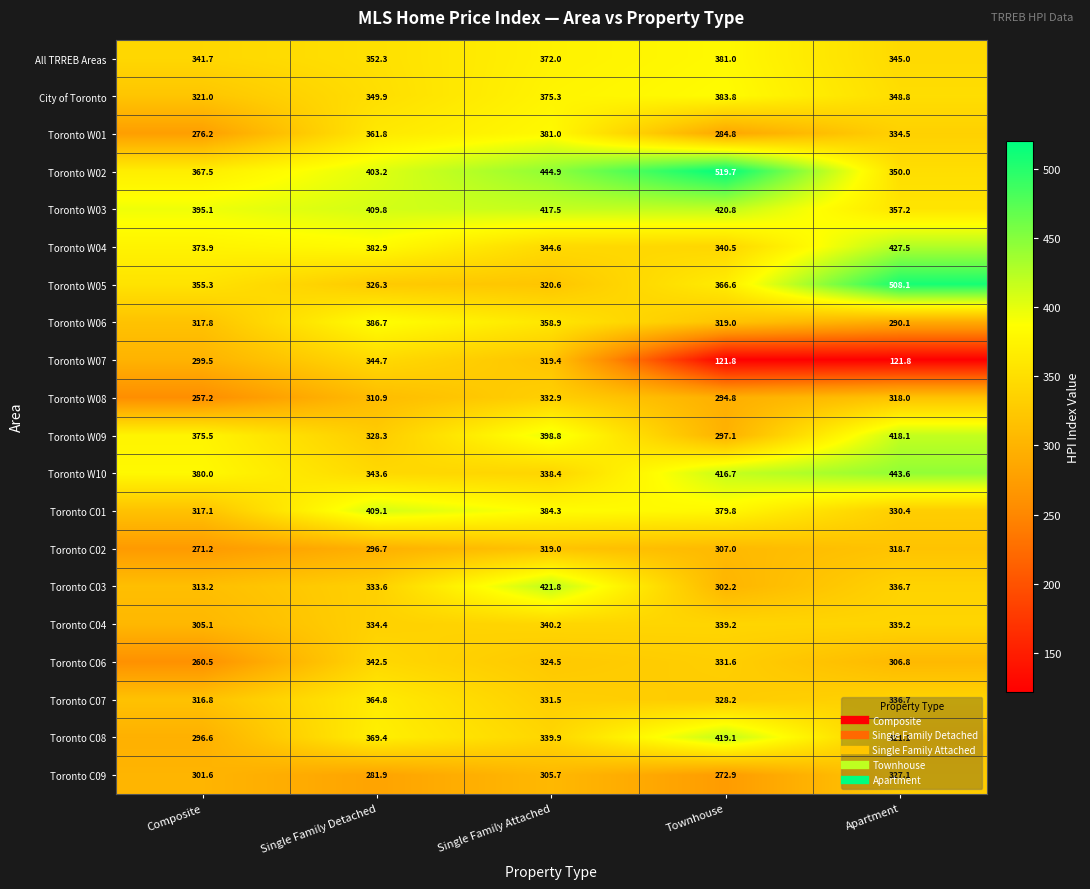

What is the spread (max minus min) of values at Composite?

137.9